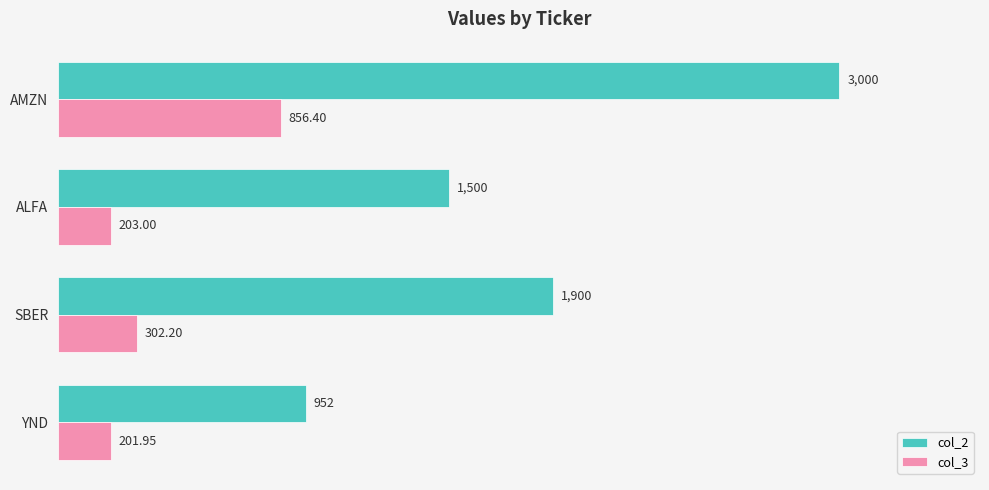

Which category has the highest value in the col_2 series?

AMZN